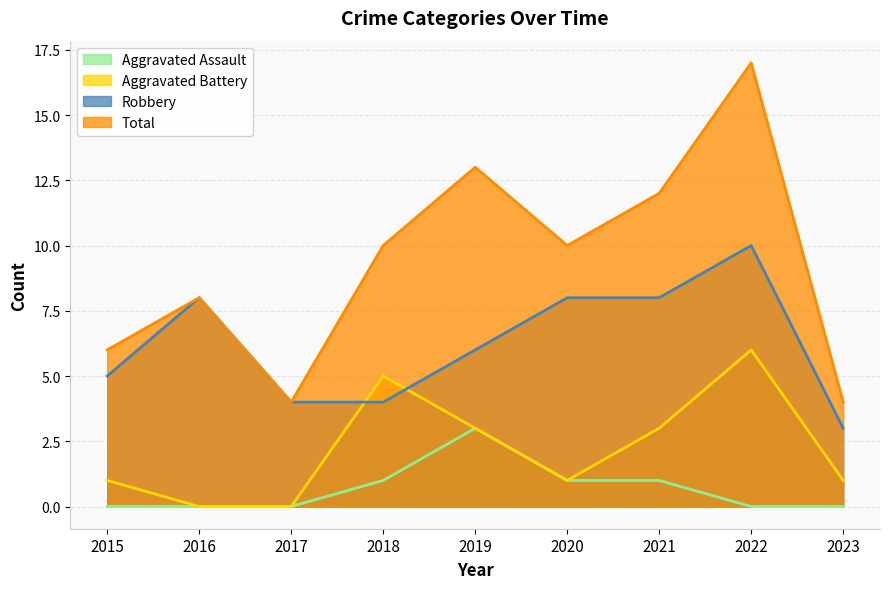

What is the difference between the maximum and minimum values in the Robbery series?

7